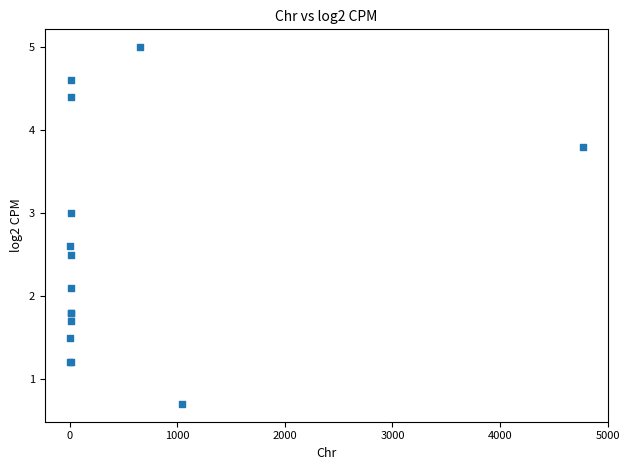

What Y value in the scatter plot is closest to 2?

2.1